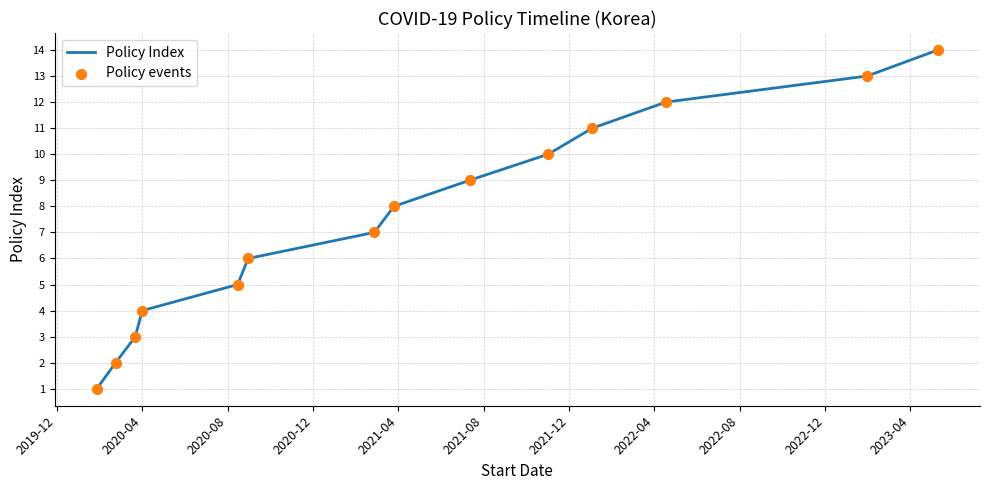

Does the chart have visible grid lines?

Yes